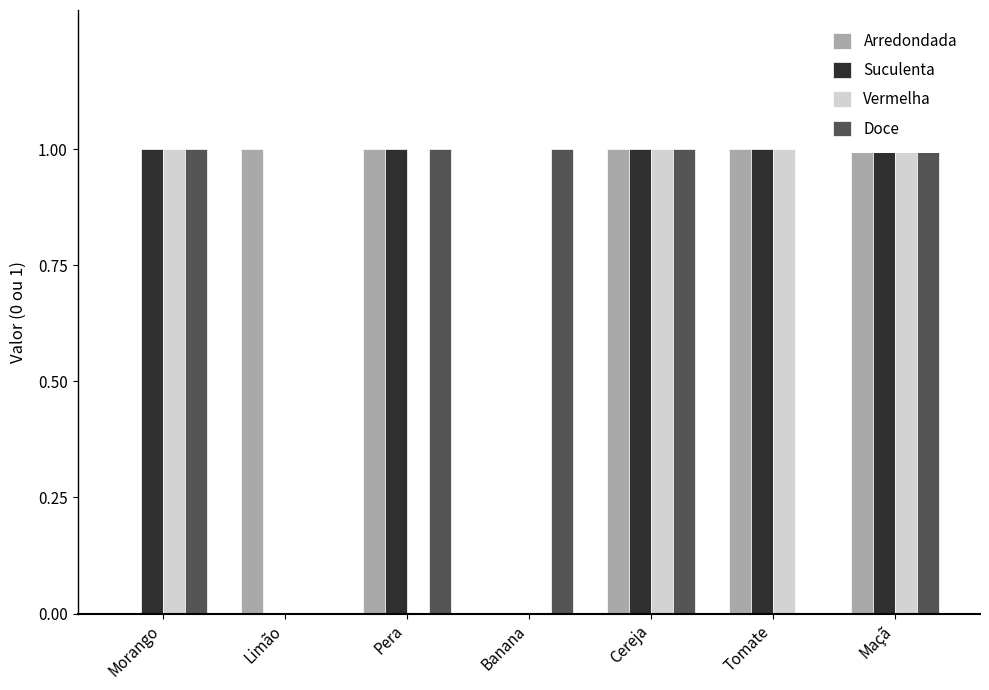

The Arredondada series shows 0 at Tomate. True or false?

False